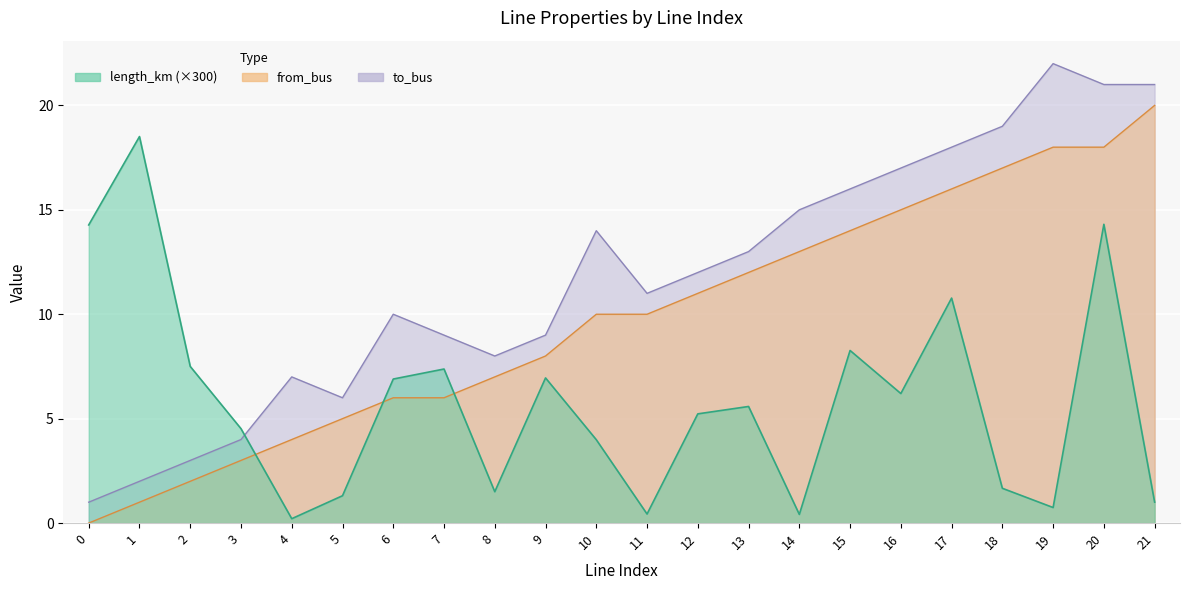

What is the difference between the second highest and minimum values in the from_bus series?

18.0